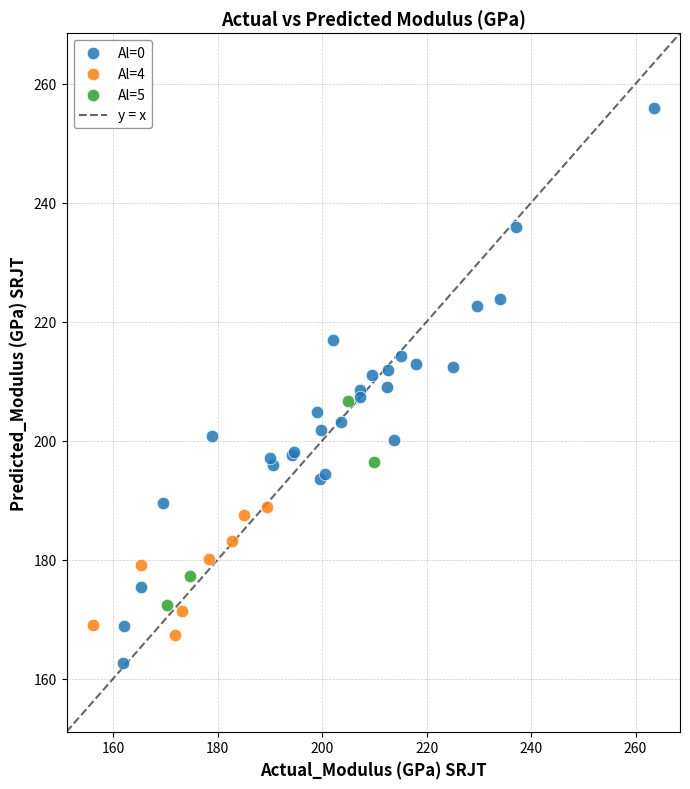

Which series contains the highest Y value?

Al=0